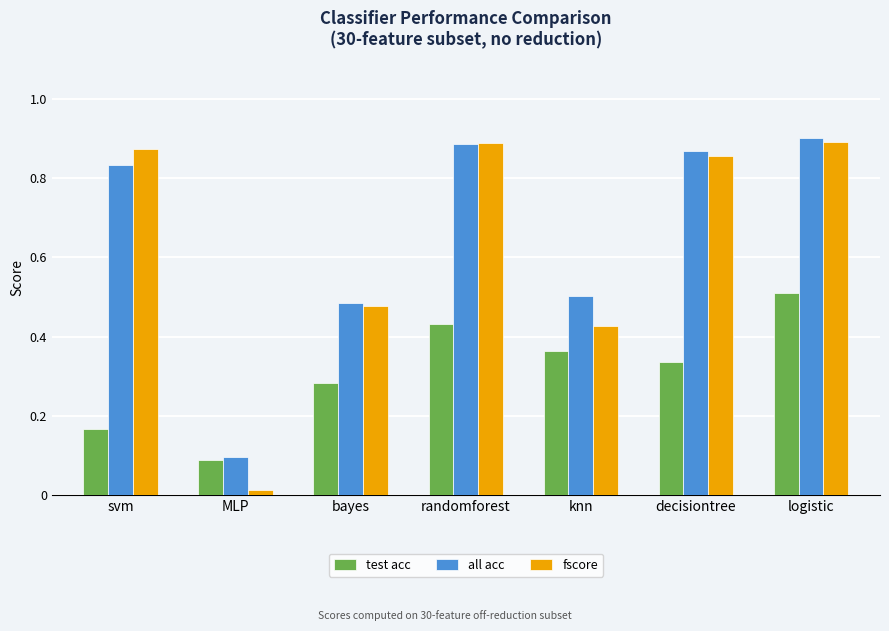

What is the spread (max minus min) of values at svm?

0.7